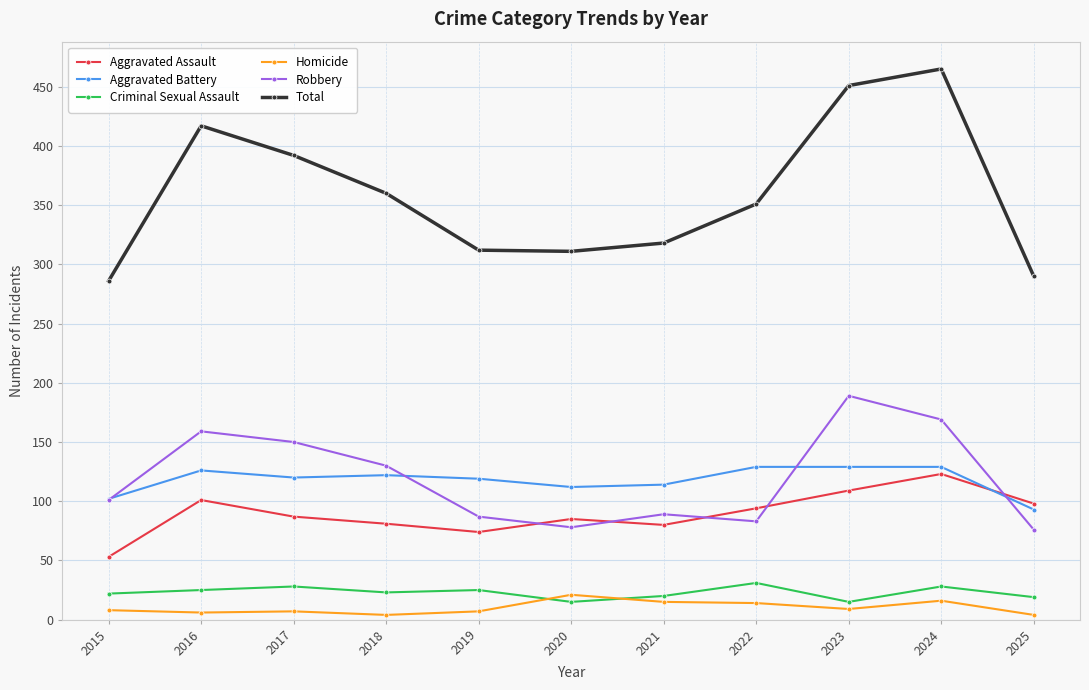

What is the highest value of the Criminal Sexual Assault series?

31